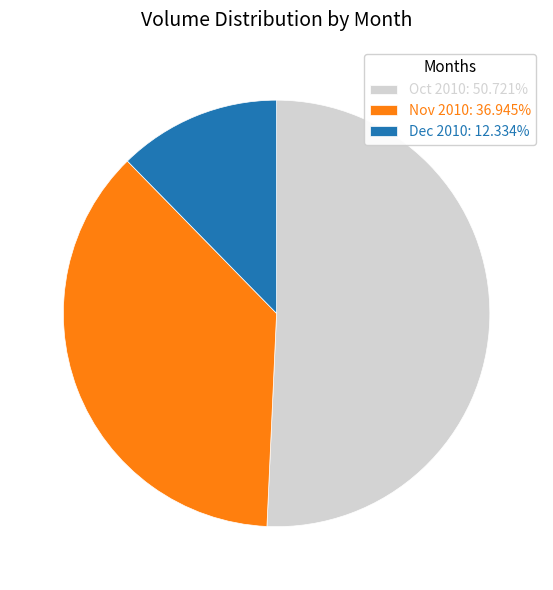

What is the ratio of the value at Nov 2010: 36.945% to the value at Dec 2010: 12.334%?

3.0